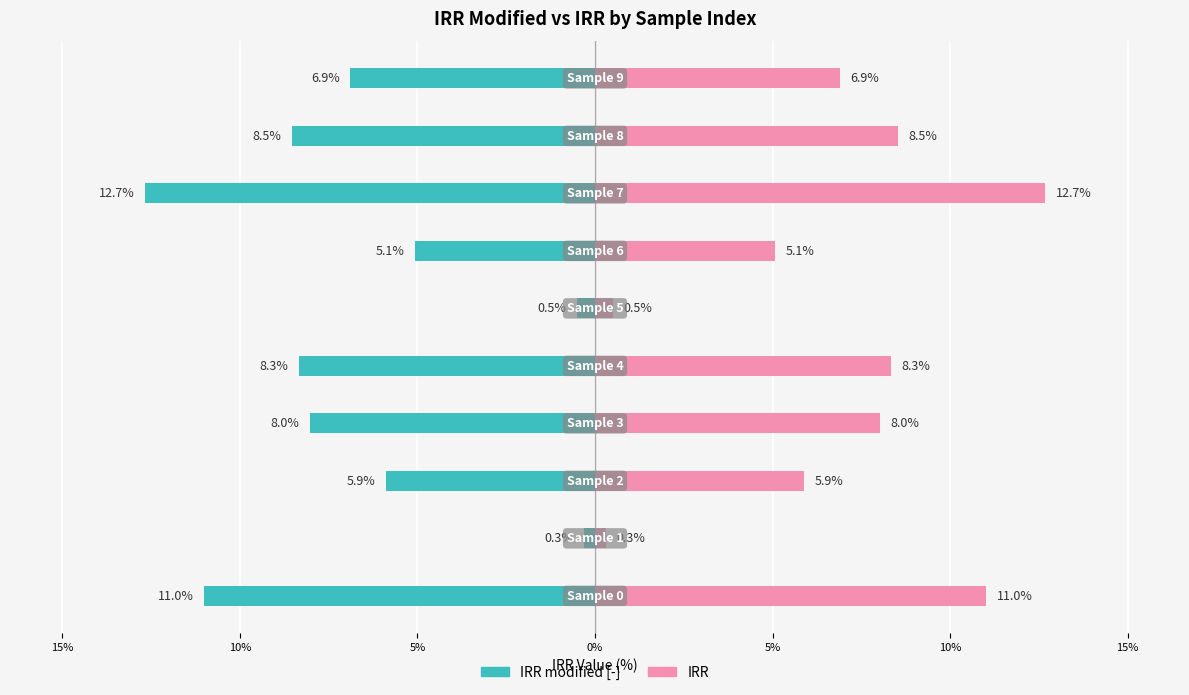

True or false: IRR modified [-] has a value of 5.5 at 20%.

False